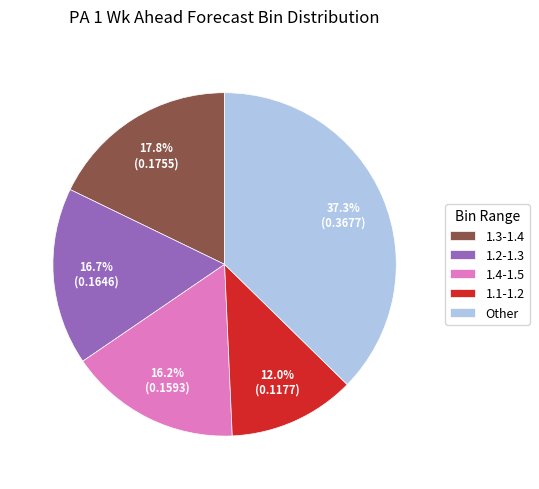

What is the largest slice in the pie chart?

Other